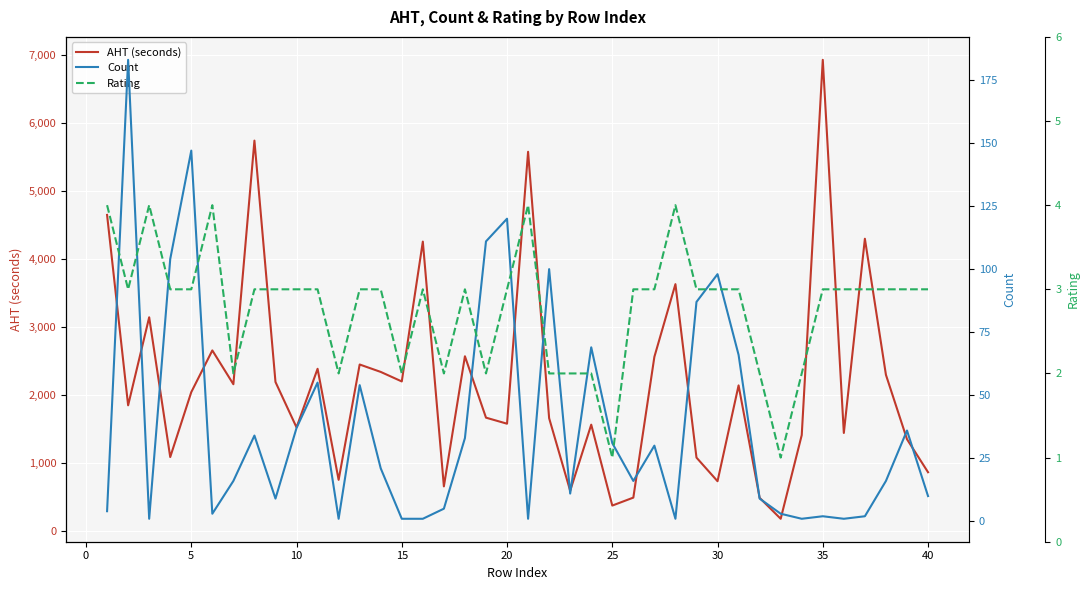

What is the minimum value for AHT (seconds)?

183